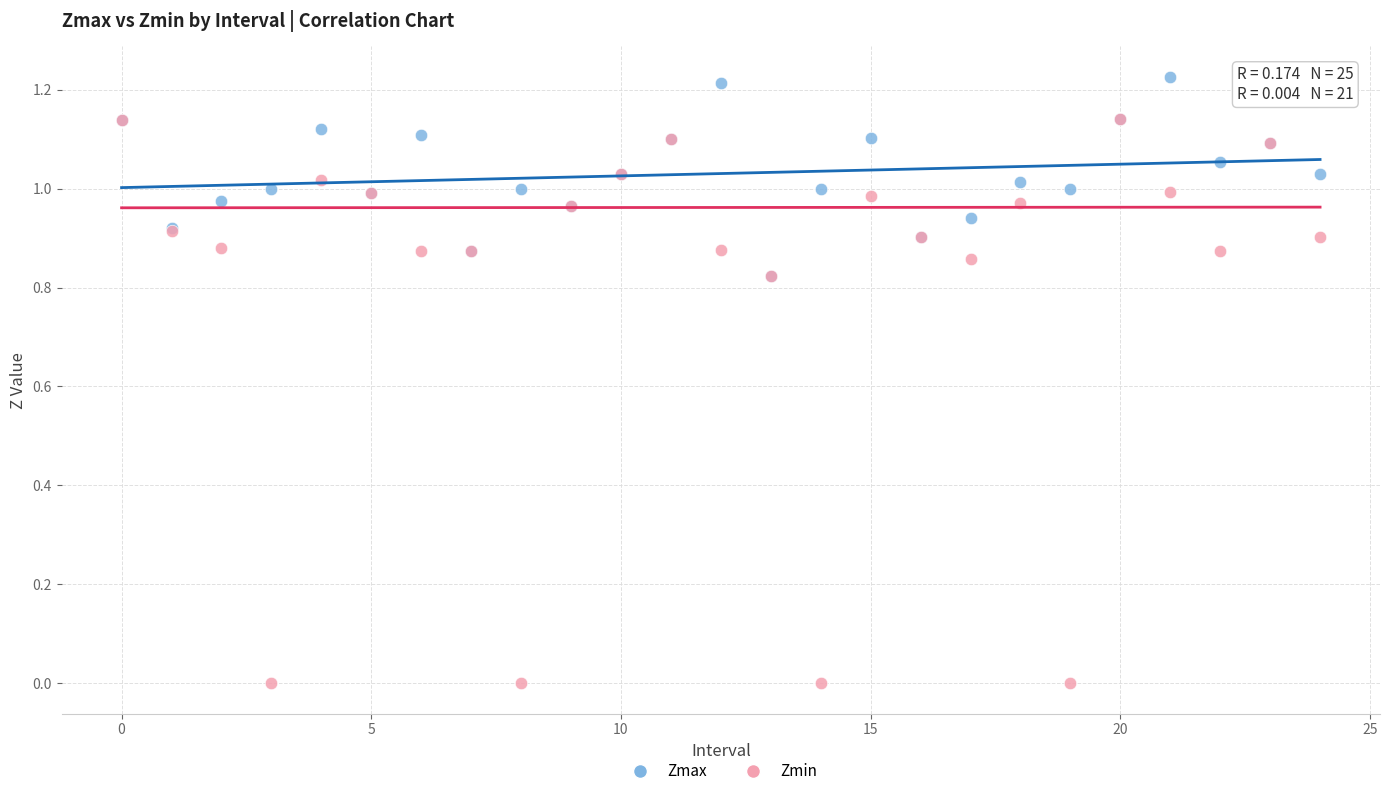

What are all the series names shown in the legend?

Zmax, Zmin